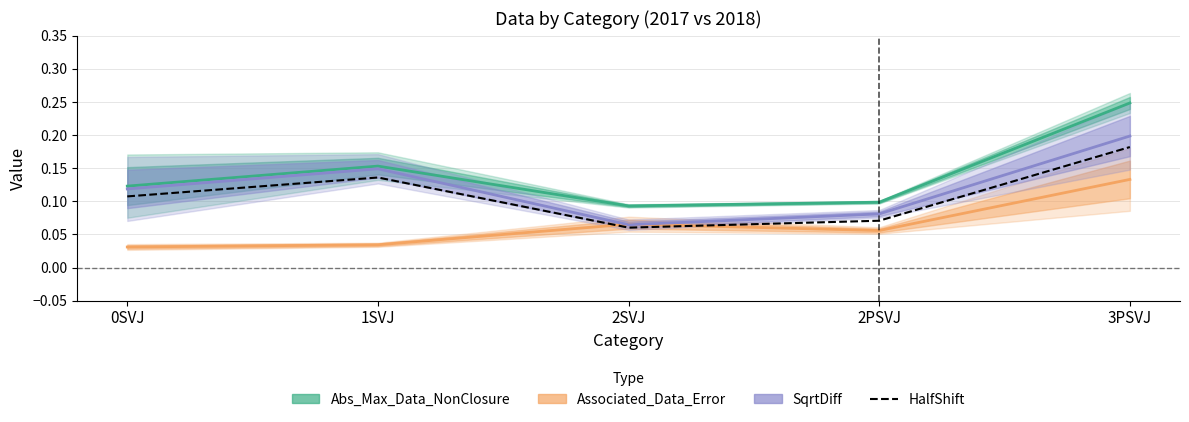

What is the value of the SqrtDiff point at the 3rd from the left?

0.1